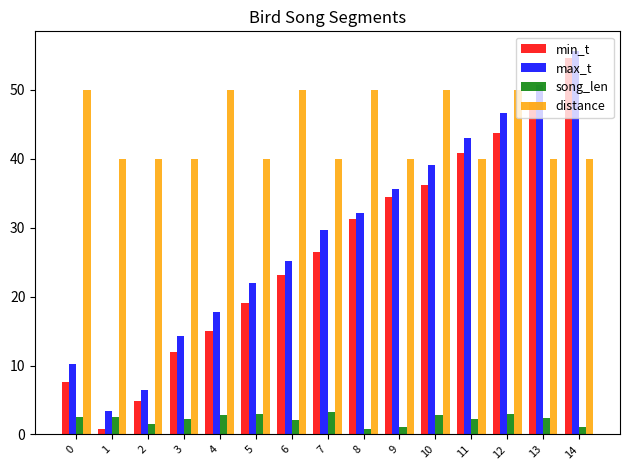

At how many categories does at least one series exceed 53?

1